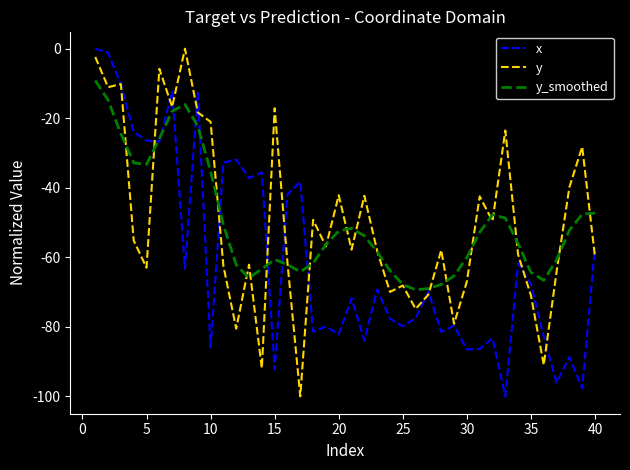

What is the minimum value for y_smoothed?

-69.3